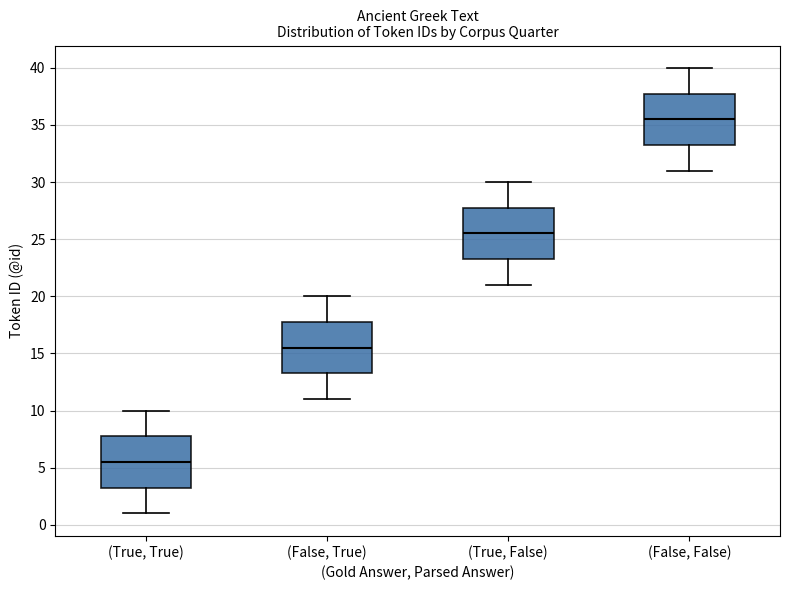

Reading left to right, transcribe this box plot: for each box, give where its median line is, the range the box spans, and where its two whiskers end, as read against the y-axis. The values are not printed on the chart, so give them approximately, as read against the axis.

(True, True): median 5.5, box 3.5 to 8.0, whiskers 1.0 to 10.0
(False, True): median 15.5, box 13.5 to 18.0, whiskers 11.0 to 20.0
(True, False): median 25.5, box 23.5 to 28.0, whiskers 21.0 to 30.0
(False, False): median 35.5, box 33.5 to 38.0, whiskers 31.0 to 40.0